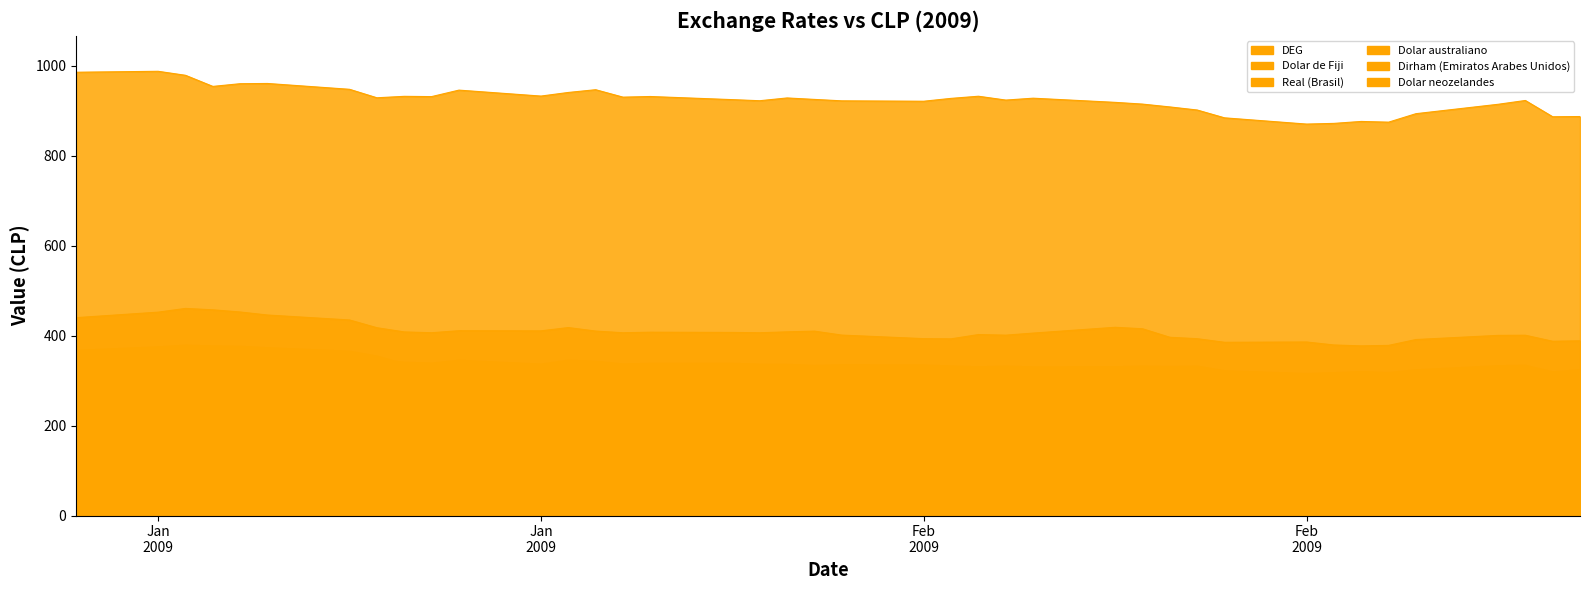

What is the spread (max minus min) of values at 20-02-2009?

728.5